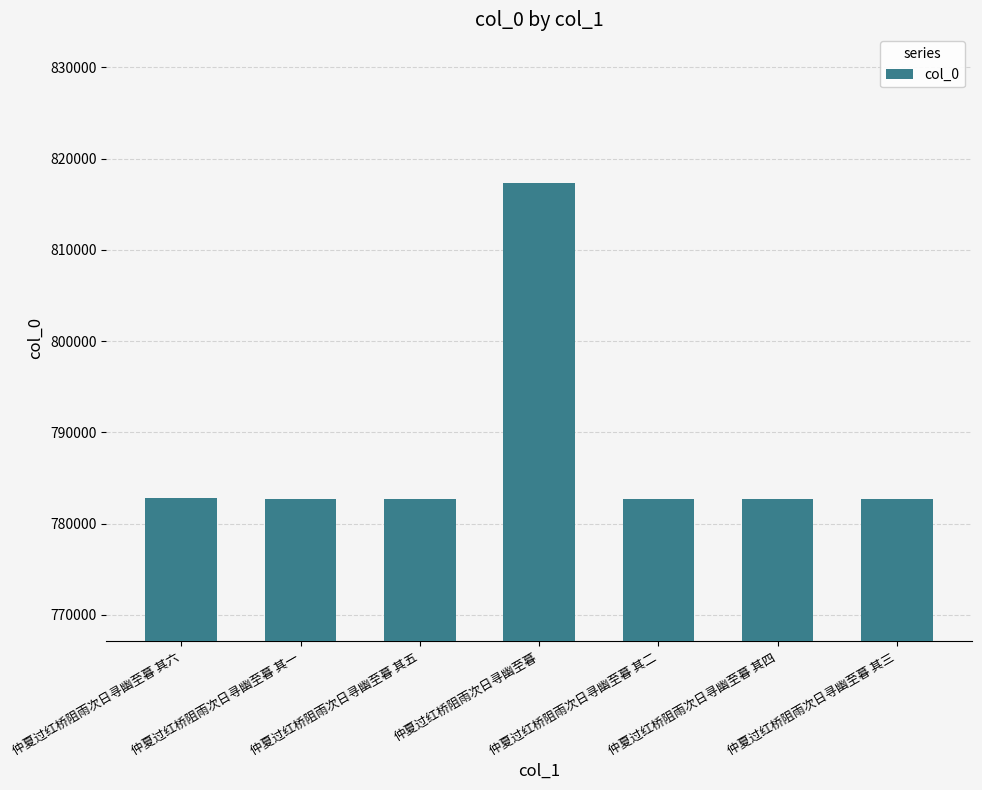

Are the bars horizontal?

No